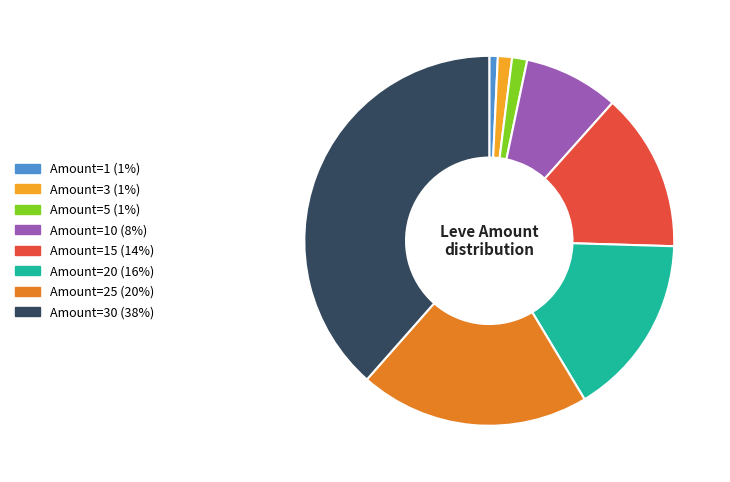

Combined, do Amount=1 (1%) and Amount=15 (14%) account for over 50%?

No